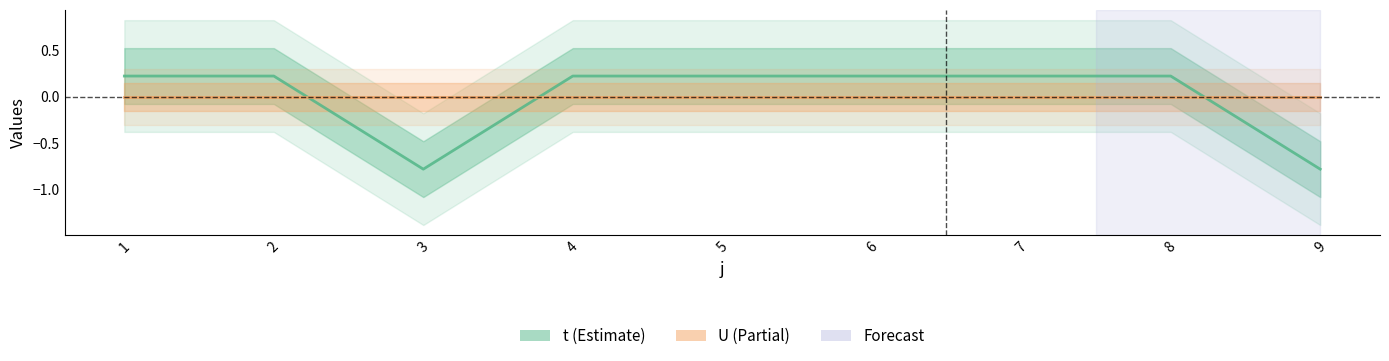

Reading right to left, list all the values displayed in this chart.

9=-0.8	8=0.2	7=0.2	6=0.2	5=0.2	4=0.2	3=-0.8	2=0.2	1=0.2